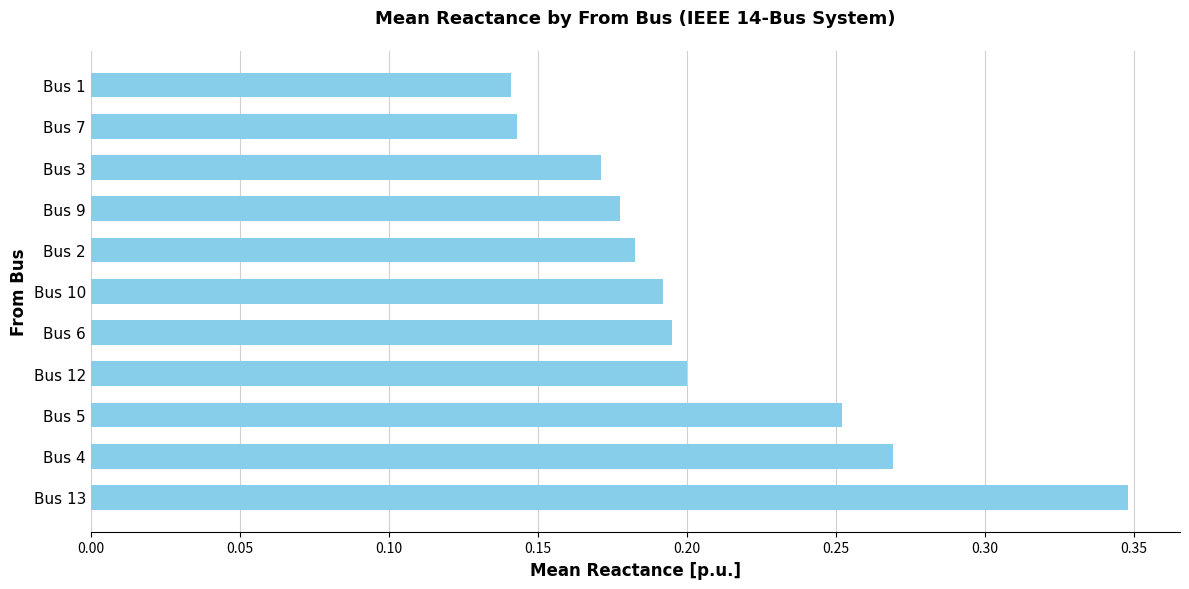

What is the sum of all values?

2.3